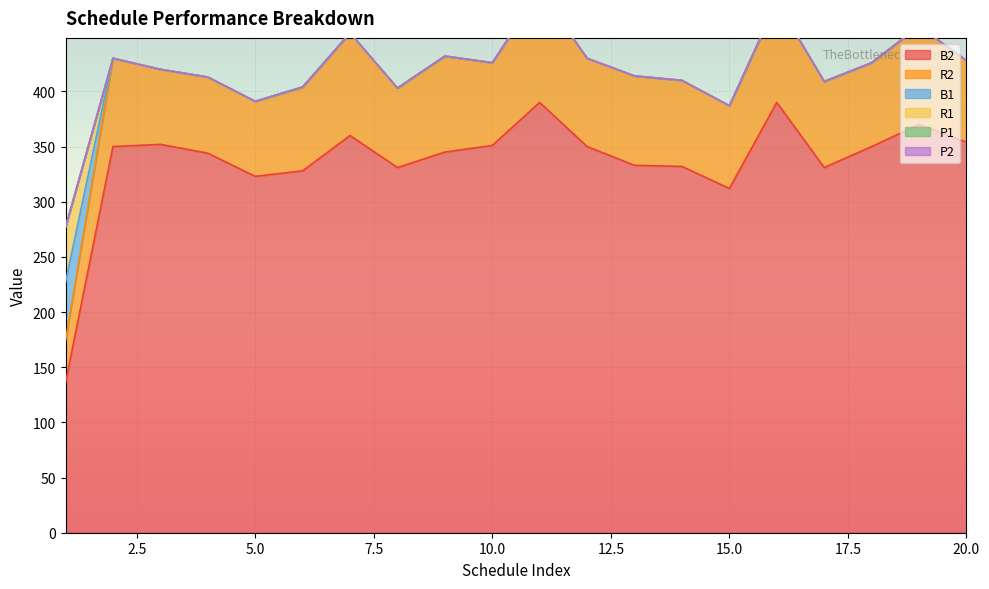

How many lines are shown in the chart?

6